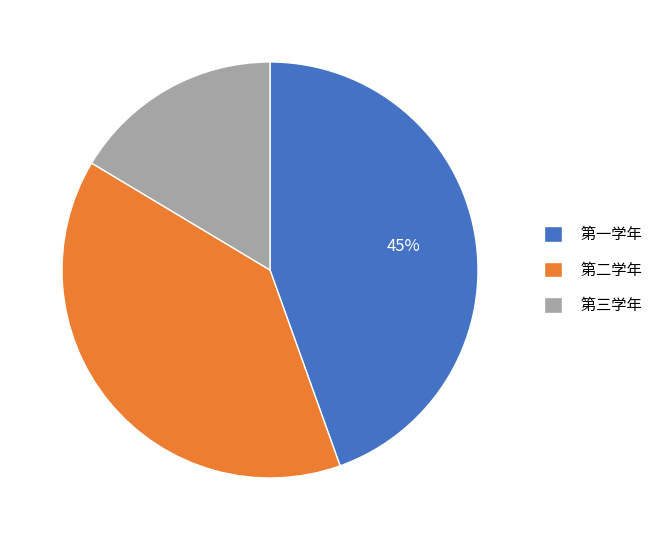

To the nearest percent, what is the combined percentage of 第二学年 and 第一学年?

84%